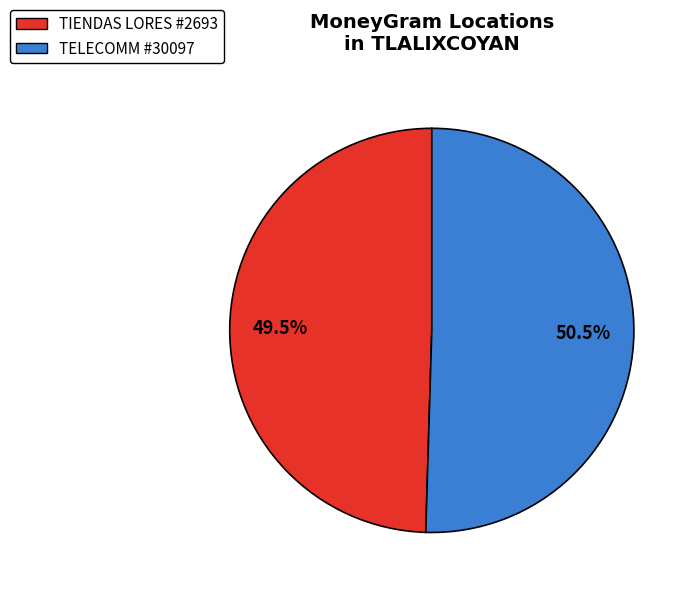

Rank the categories by value from highest to lowest.

TELECOMM #30097, TIENDAS LORES #2693